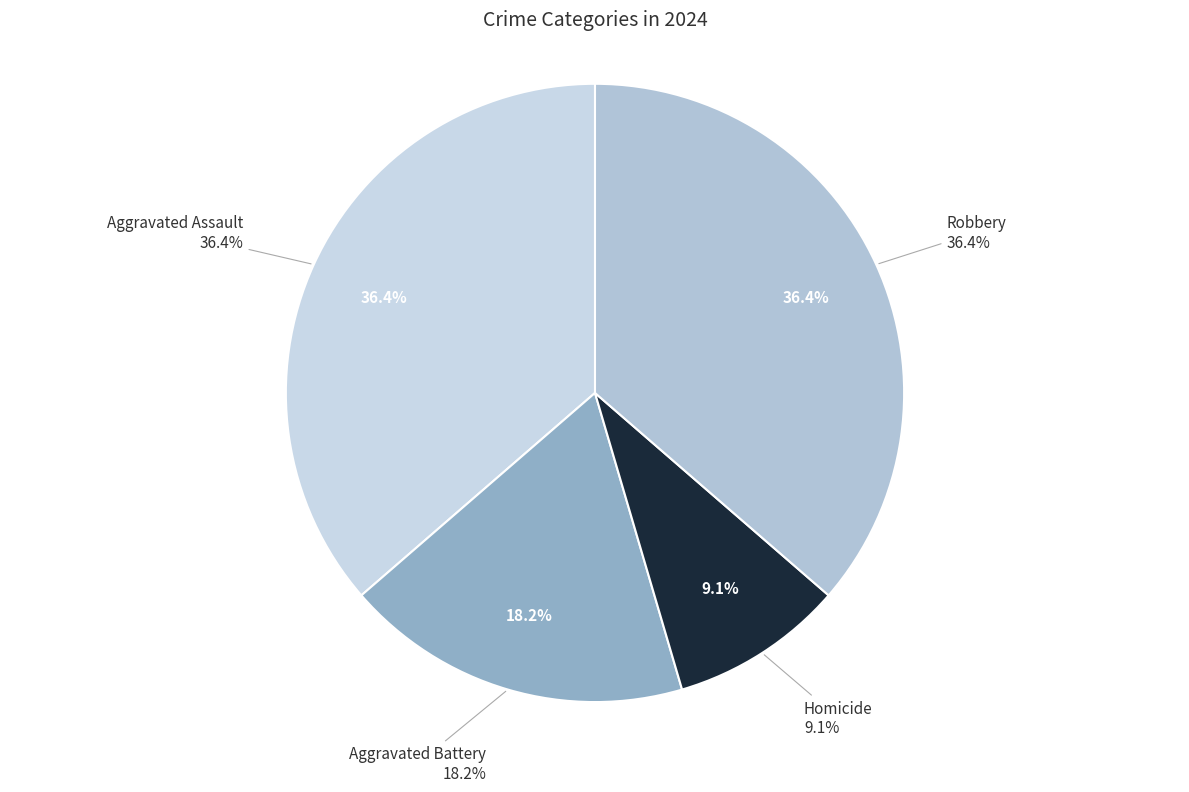

True or false: Aggravated Battery accounts for 18% of the total.

True